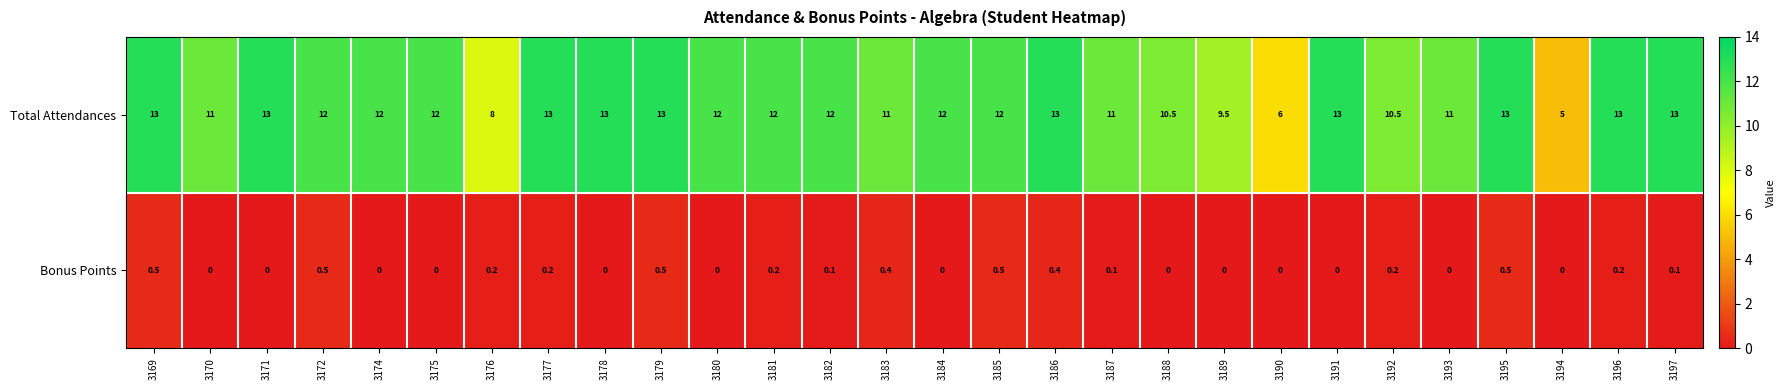

What is the total value across all series at 3188?

10.5